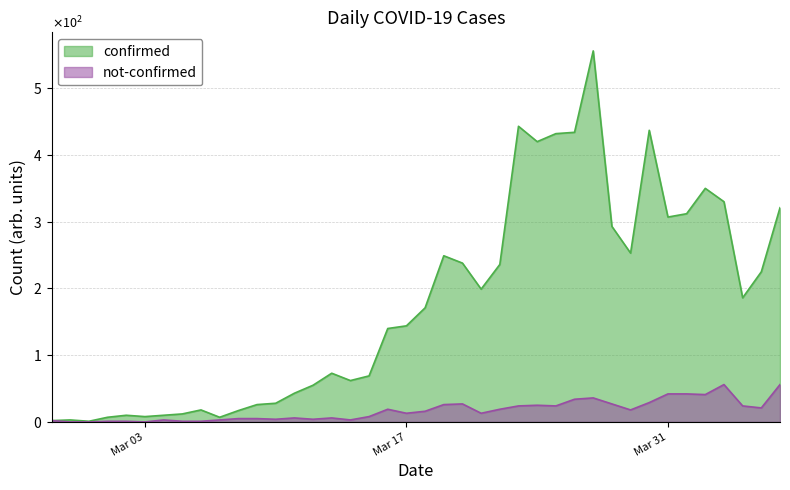

Between 2020-03-29 and 2020-03-30, which series saw the biggest shift?

confirmed